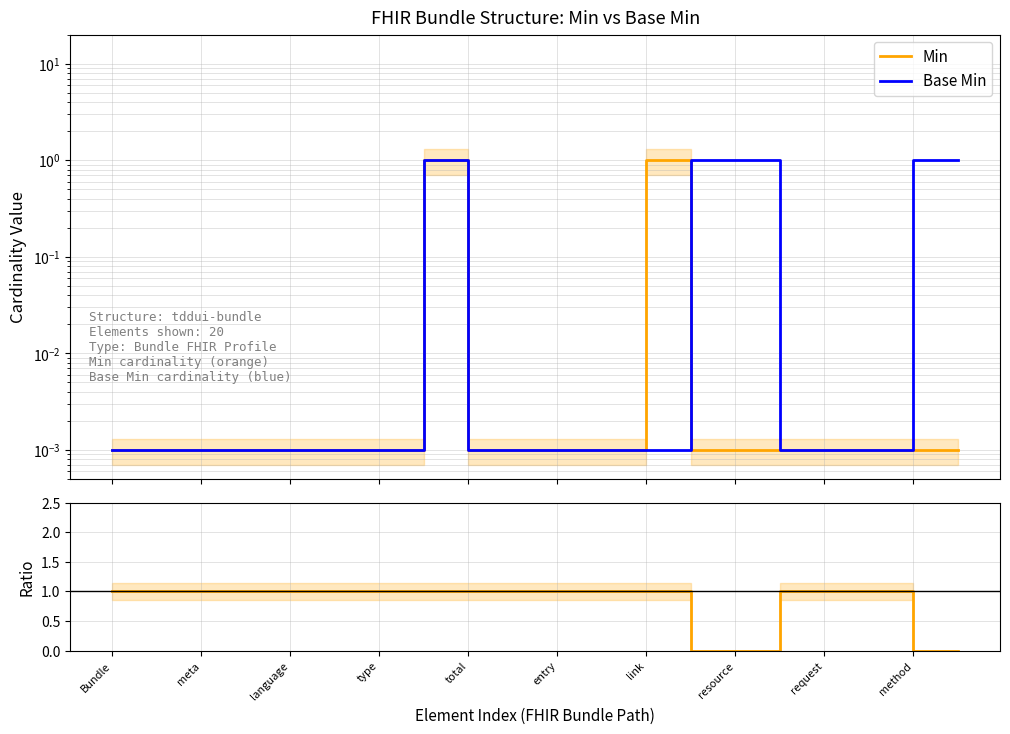

What is the total value across all series at resource?

1.0